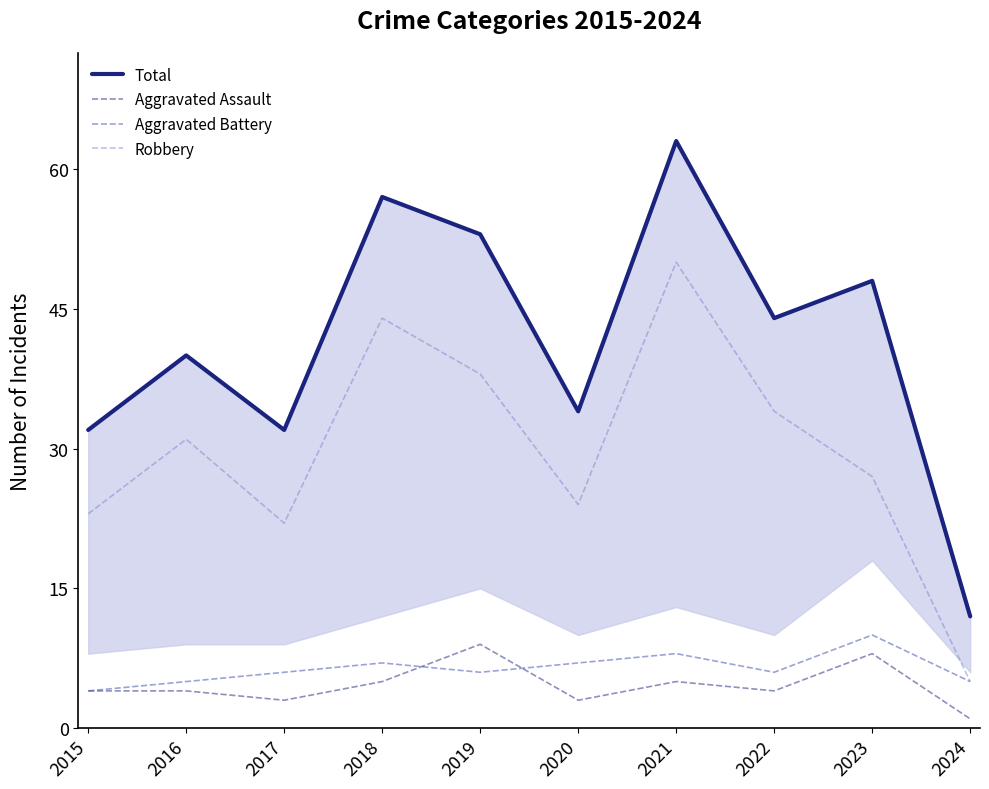

List the labels in order of Aggravated Battery value, smallest first.

2015, 2016, 2024, 2017, 2019, 2022, 2018, 2020, 2021, 2023